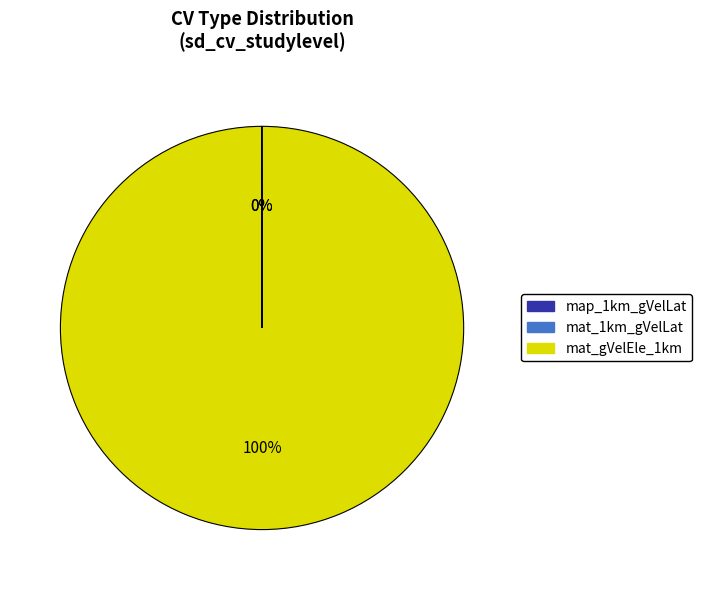

To the nearest percent, what is the average slice percentage?

33%